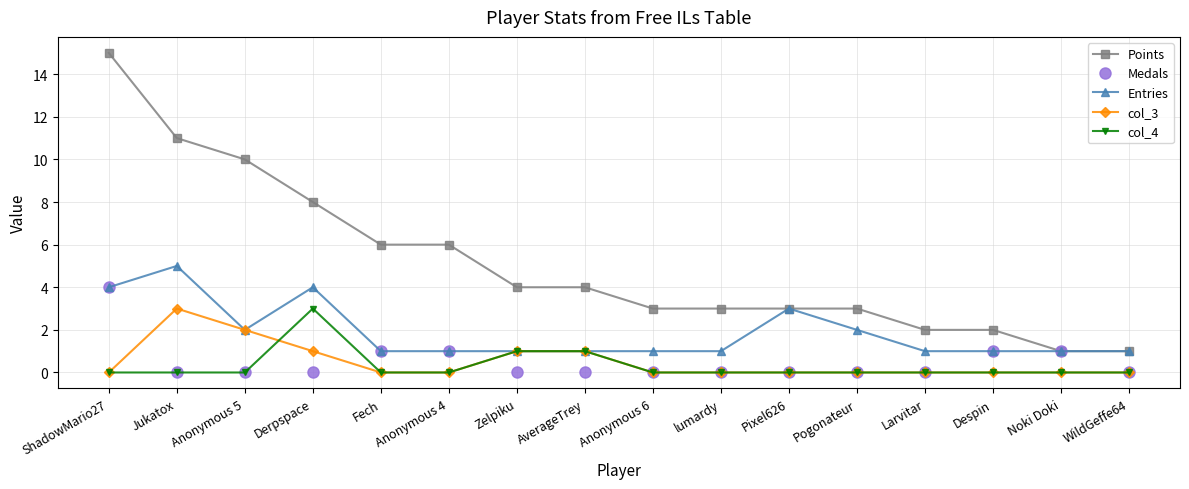

Where does the Points series first go above 4?

ShadowMario27